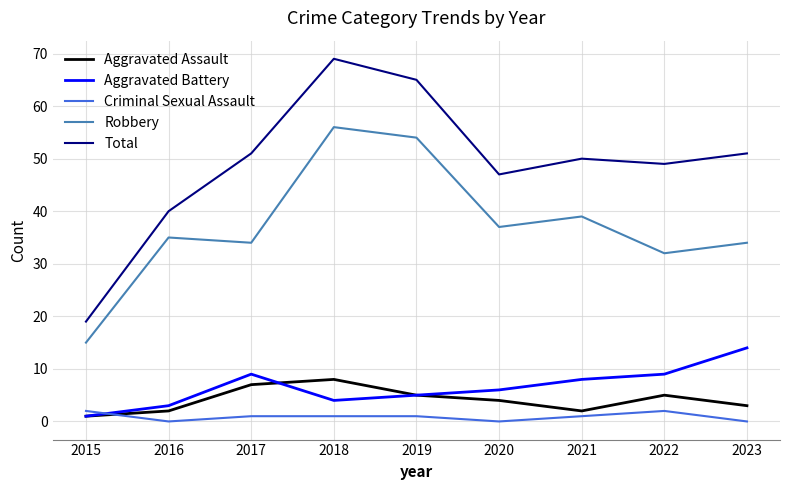

What is the difference between the maximum and minimum values in the Criminal Sexual Assault series?

2